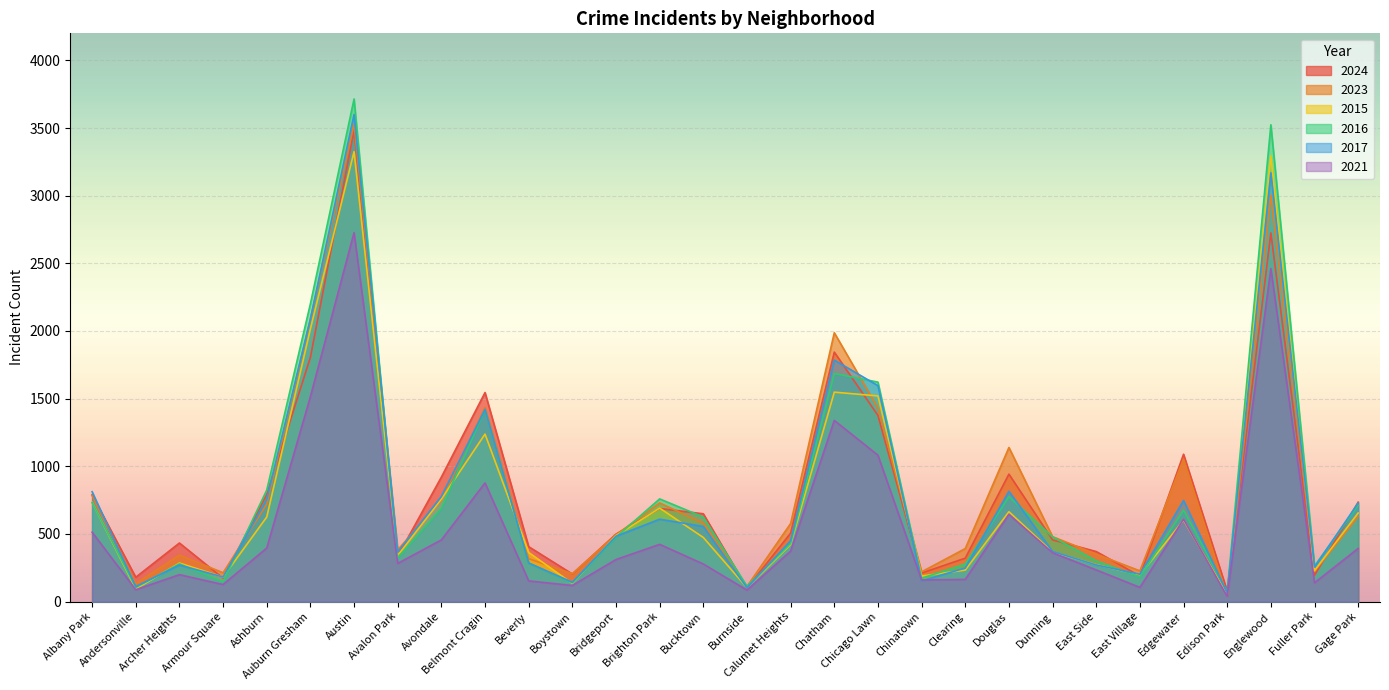

What is the label of the 9th point from the right?

Douglas